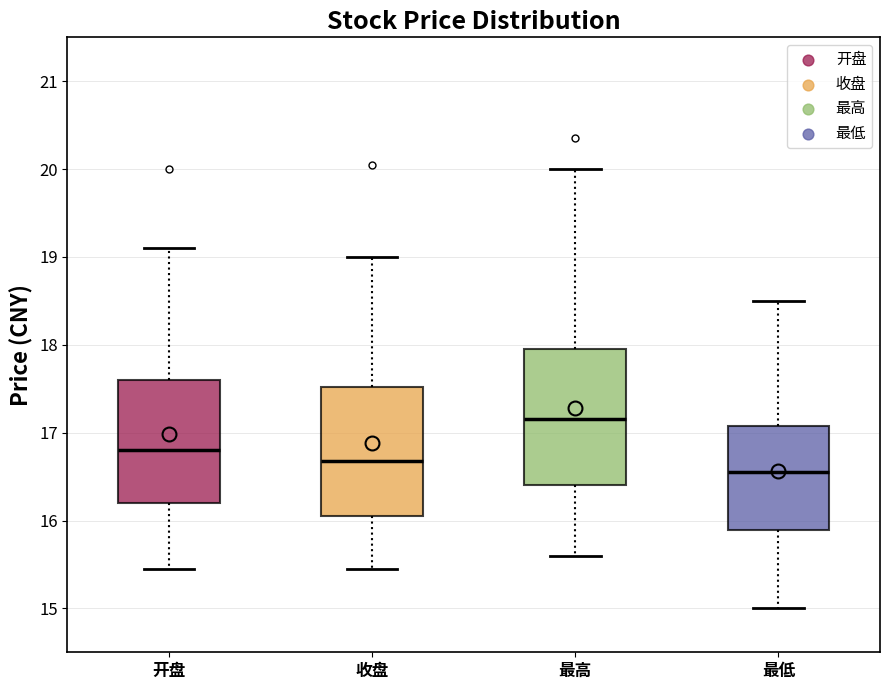

Which box has the highest median line?

最高